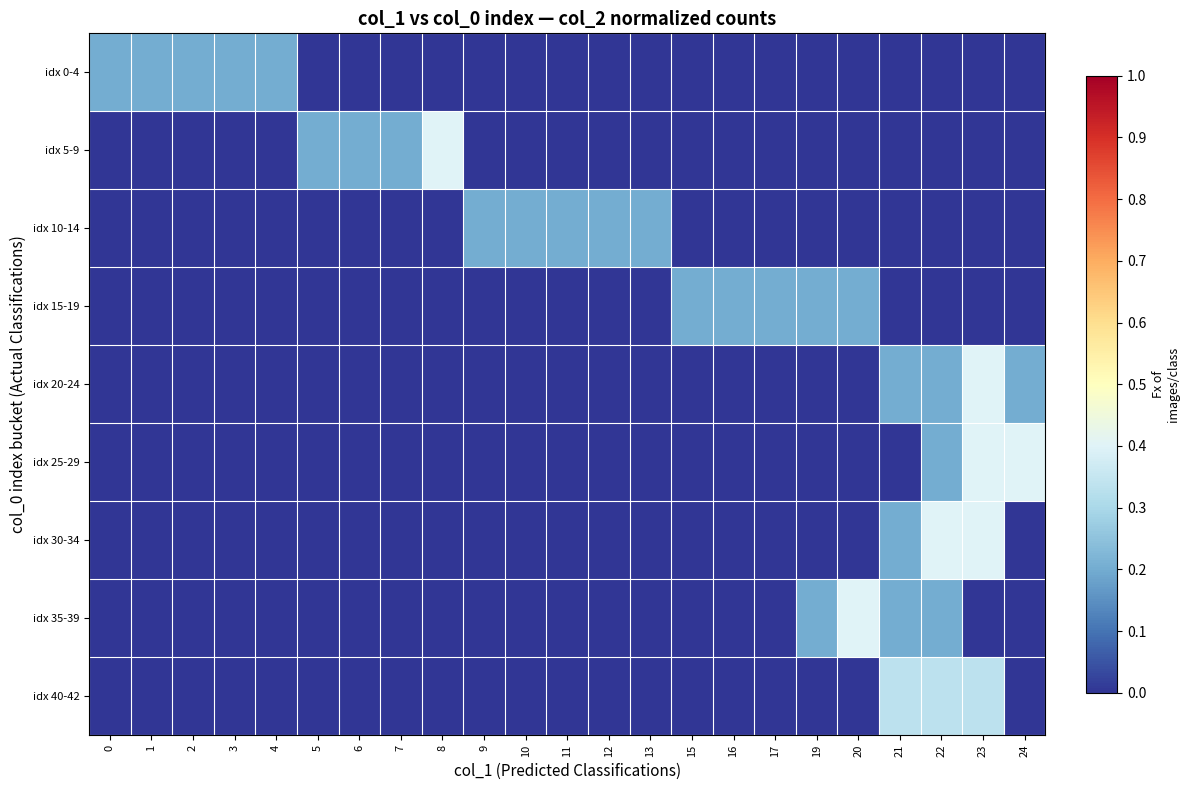

At which category is the sum across all series the highest?

23